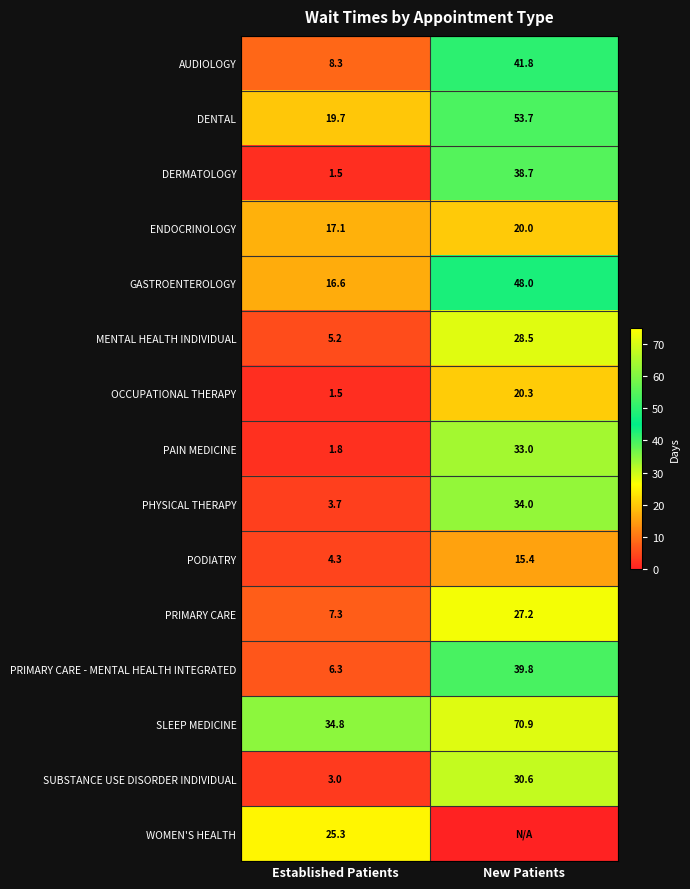

At how many categories does at least one series exceed 20?

2